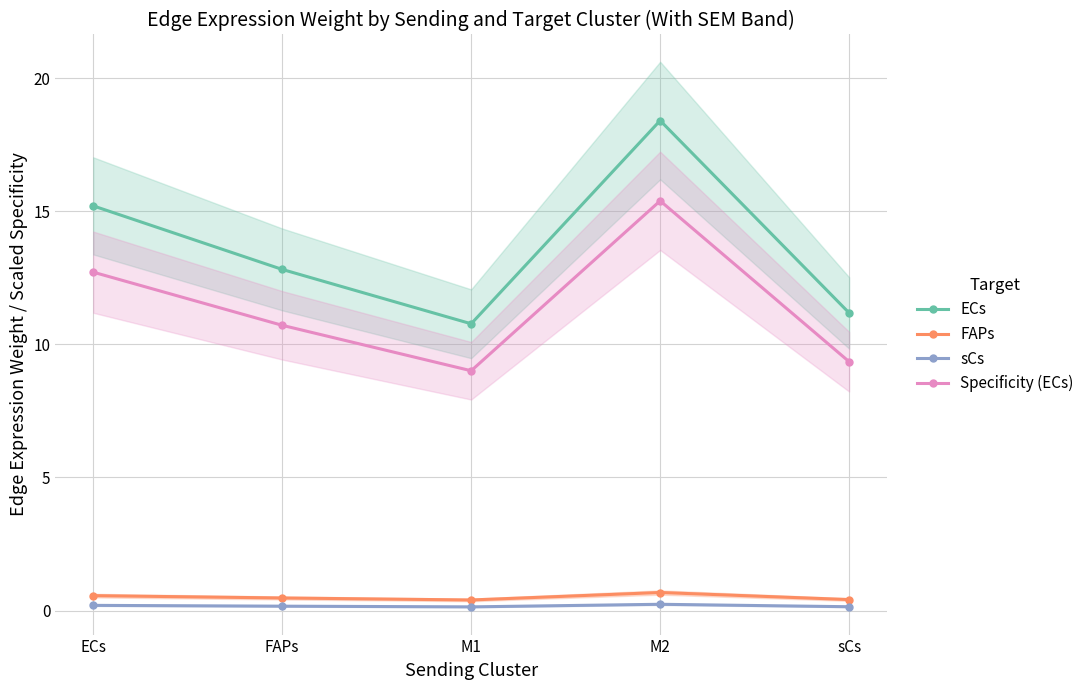

True or false: FAPs has a value of 0.7 at M2.

True